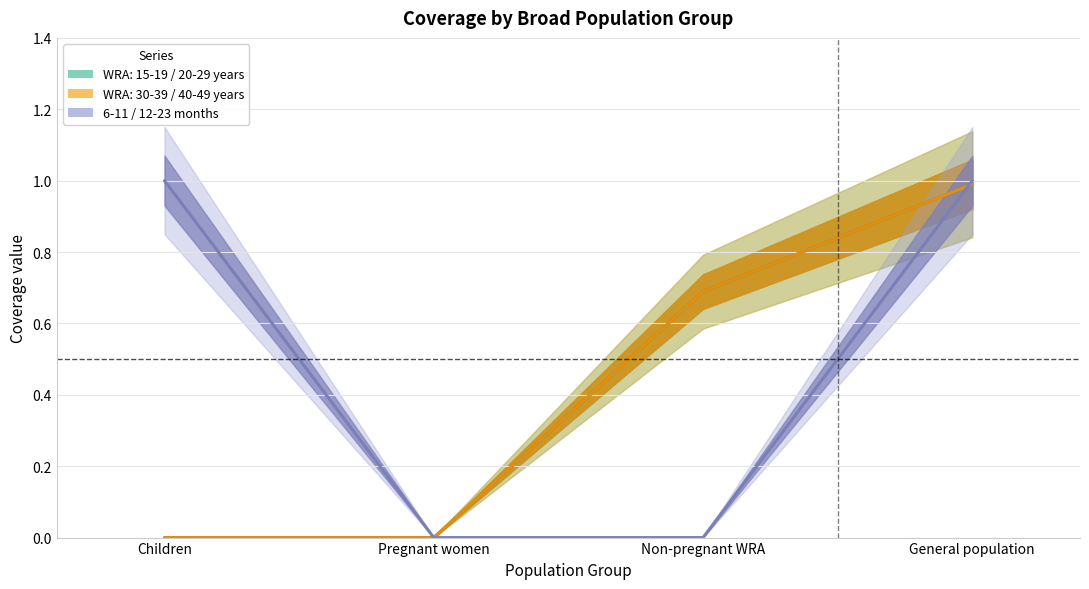

At which category does the chart reach its minimum across all series?

Pregnant women